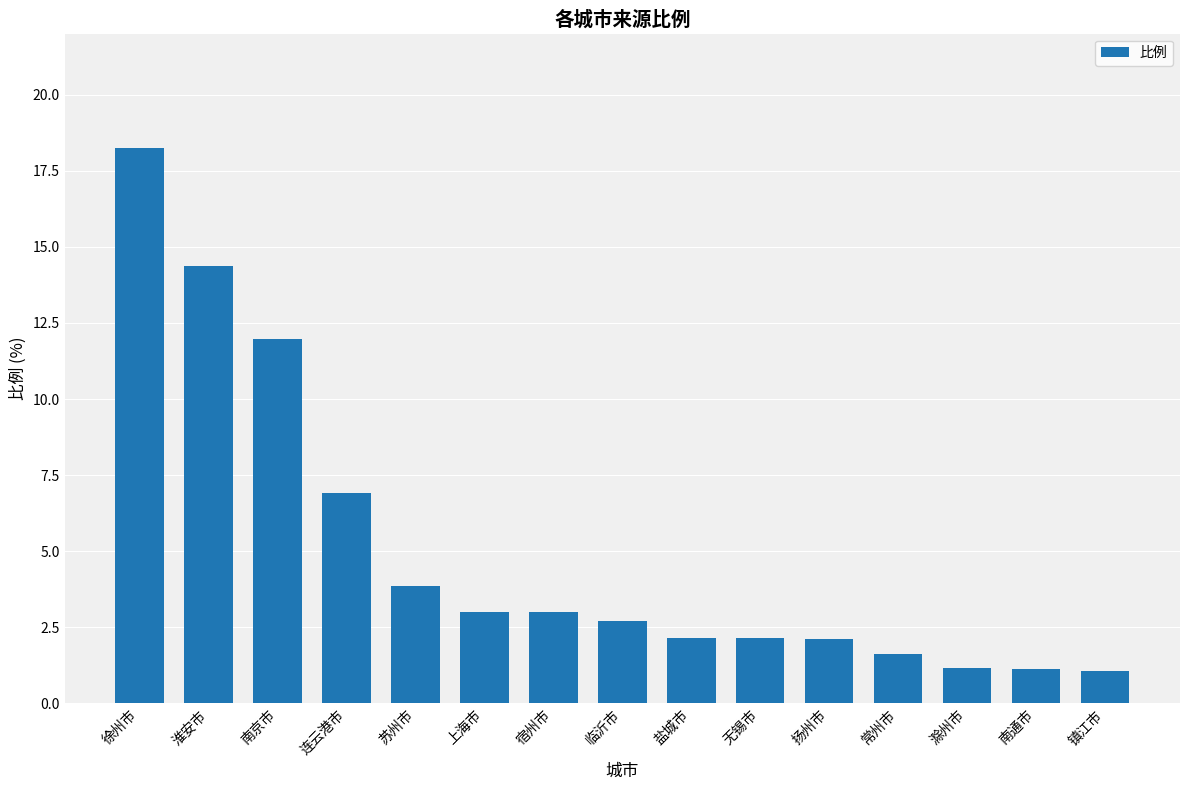

Where is the data nearest to the value 9?

连云港市